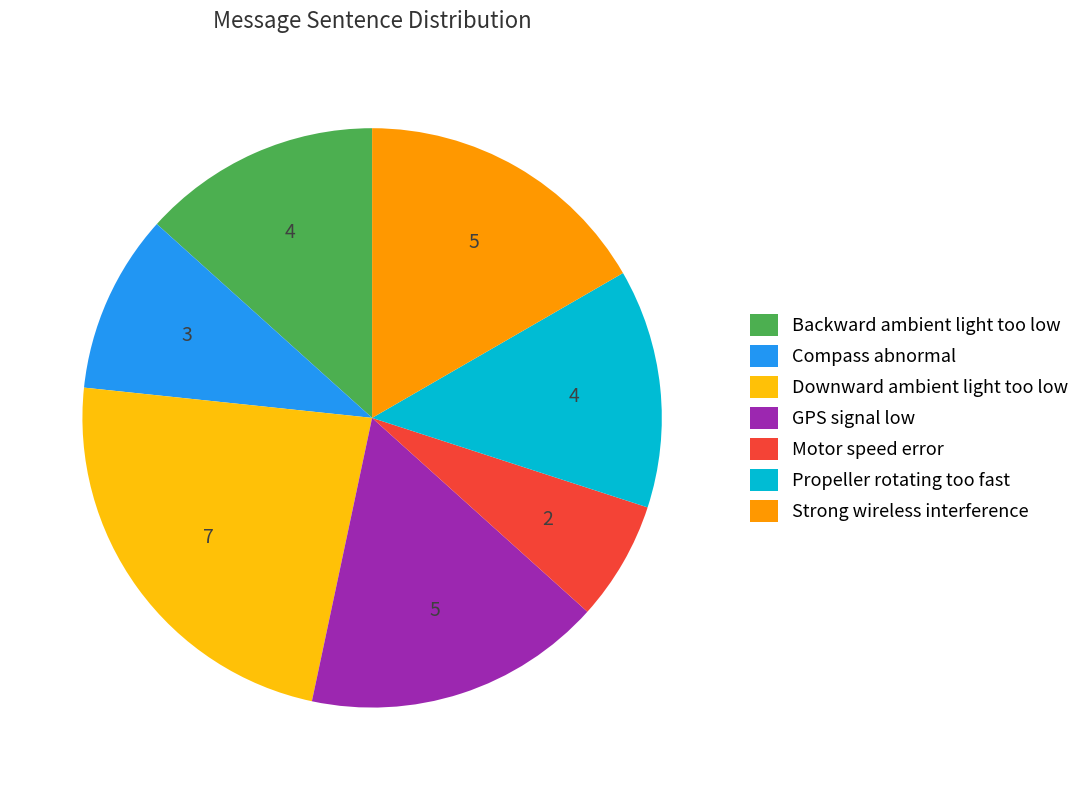

The Downward ambient light too low slice represents 23% of the pie. True or false?

True